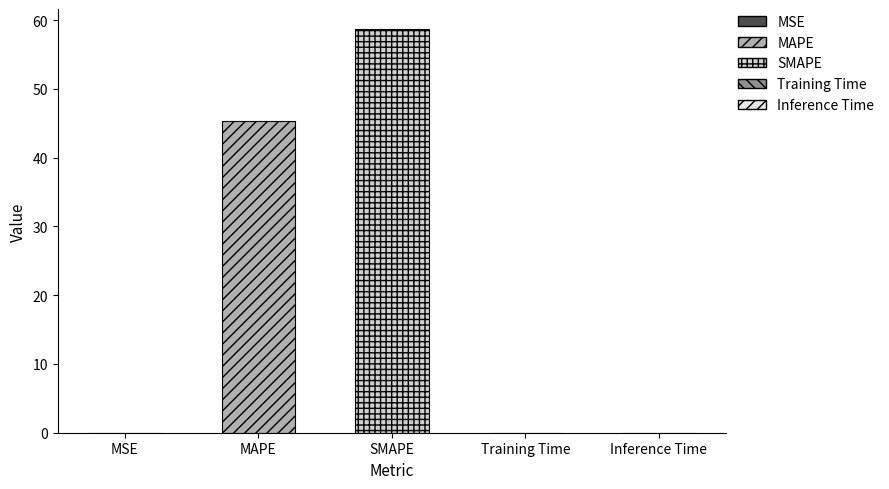

True or false: the data shows 0.0 at Inference Time.

False